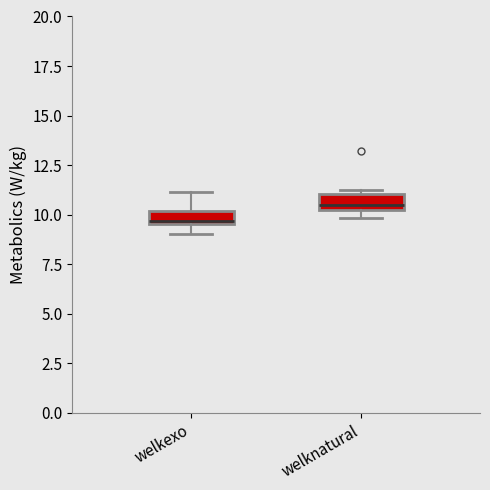

Which box's median line is the highest?

welknatural